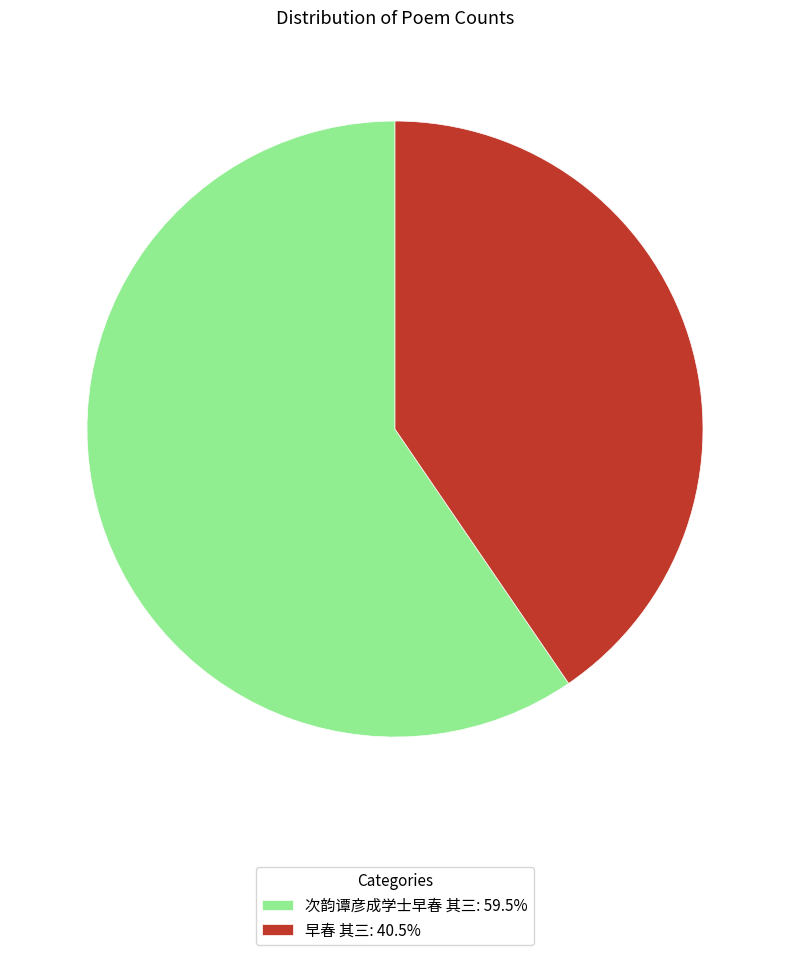

Is it true that 次韵谭彦成学士早春 其三 is 53% of the pie?

False